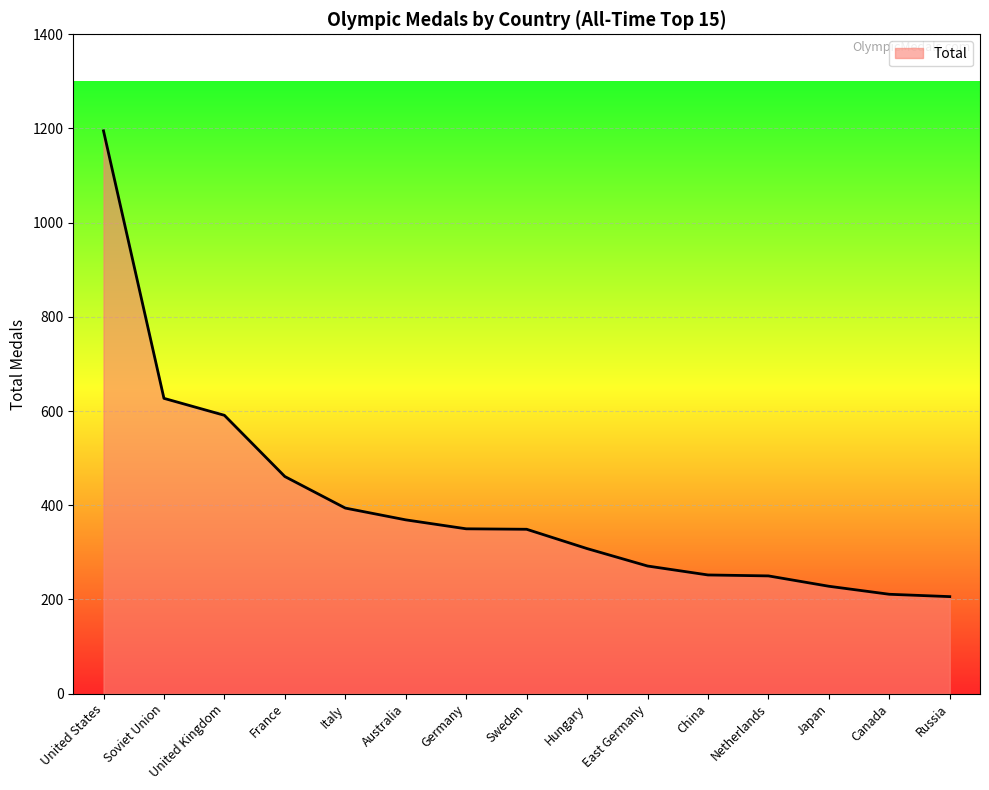

What is the difference between the maximum and minimum values?

989